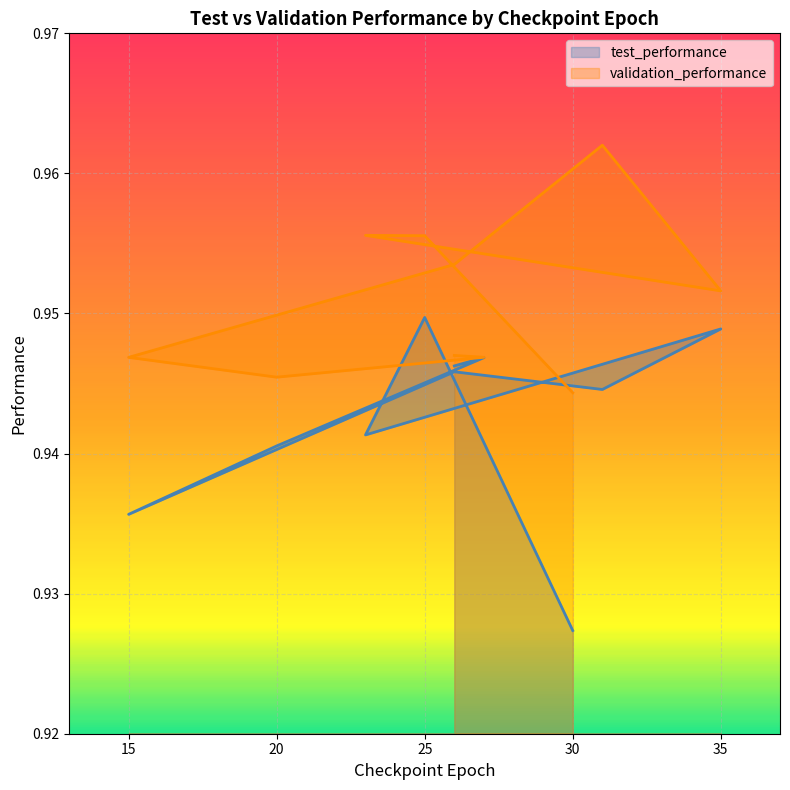

Rank the series at 27 from lowest to highest value.

test_performance, validation_performance